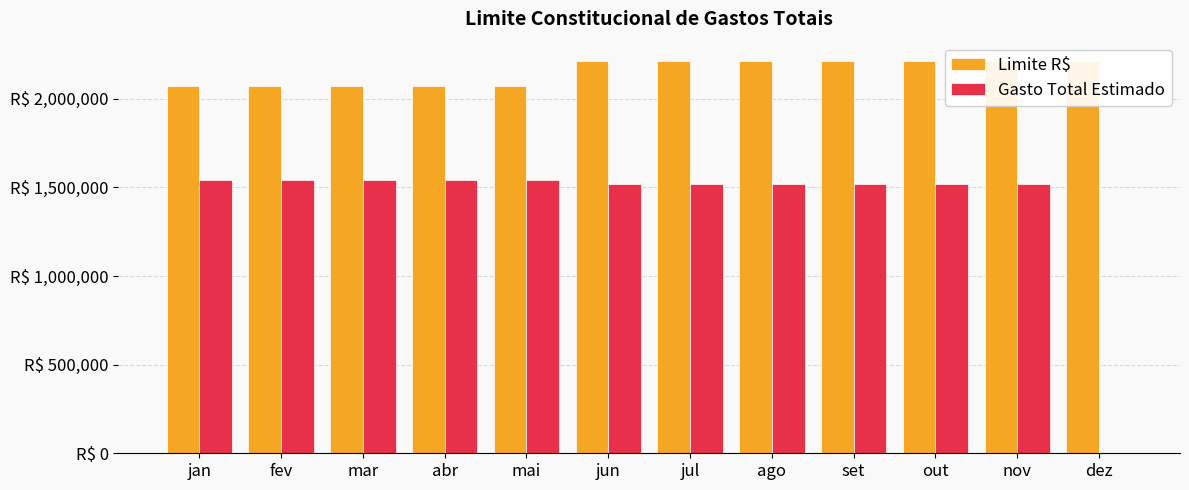

The value of Limite R$ at dez is 1222209.5. True or false?

False